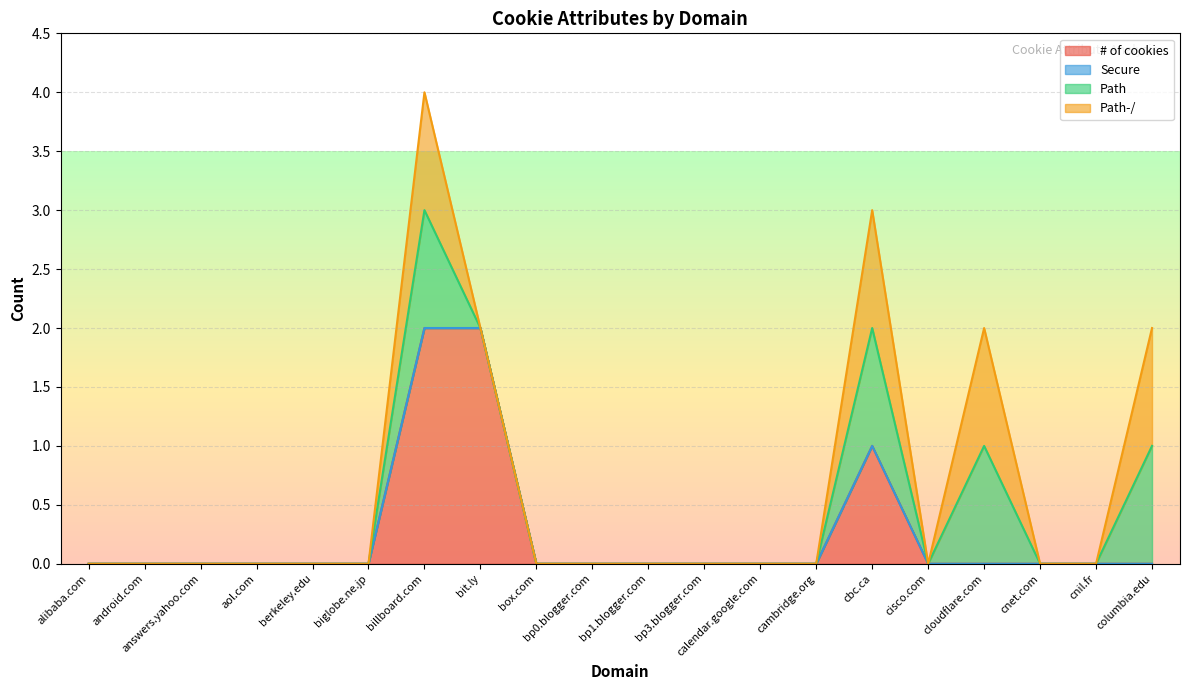

True or false: # of cookies and Path-/ intersect in this chart.

False